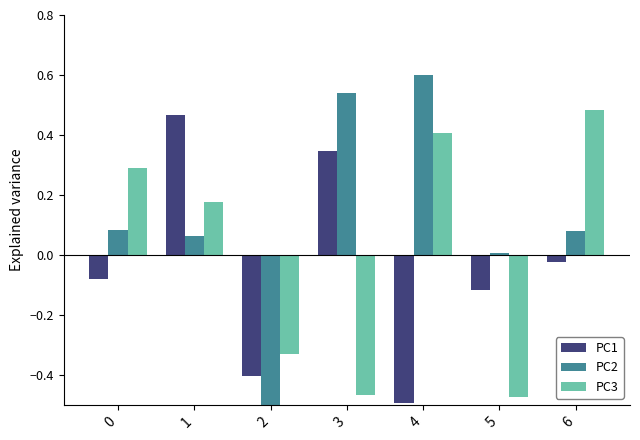

How many categories are shown in the chart?

7